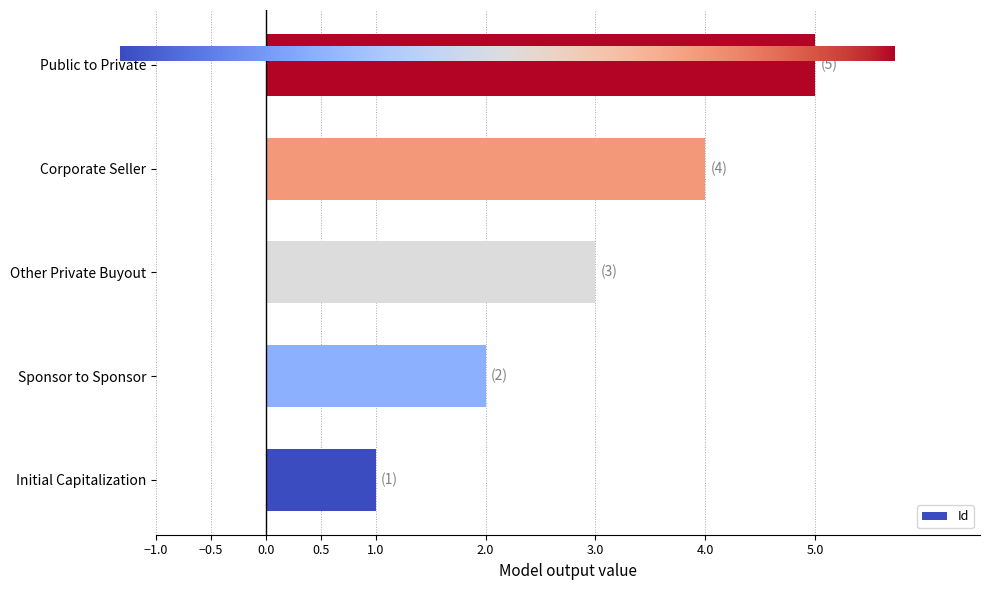

Is it true that the value at Public to Private is 5?

True